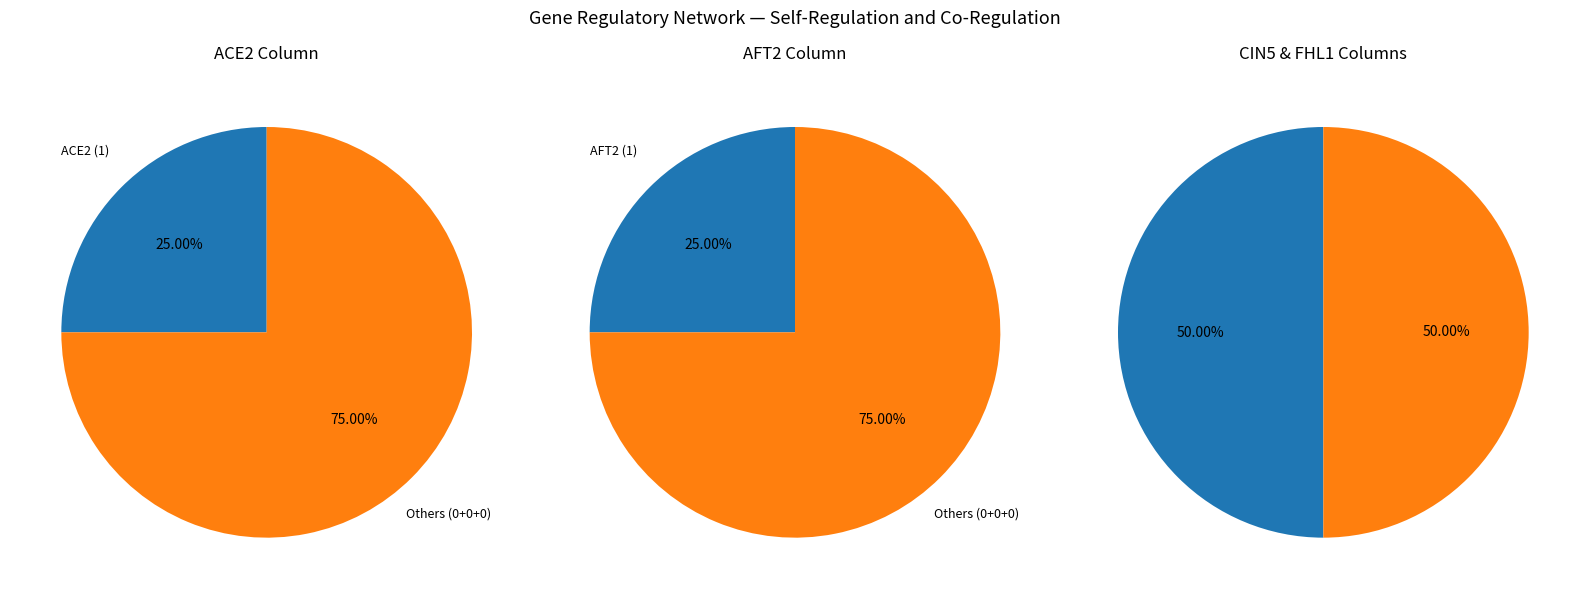

Which category has the smallest portion of the pie?

AFT2